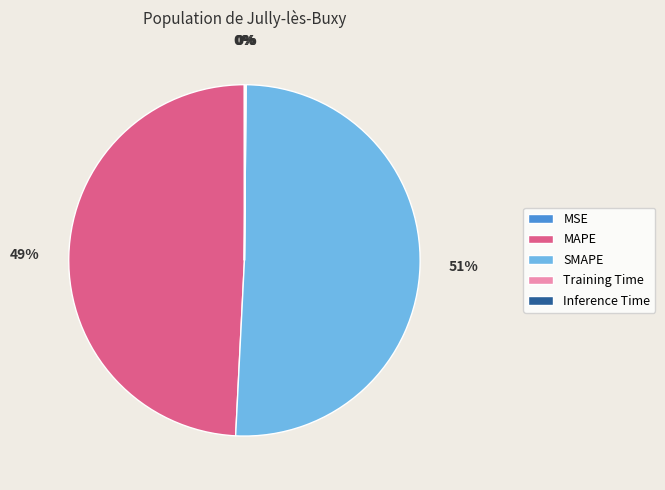

What is the ratio of the value at SMAPE to the value at MAPE?

1.0